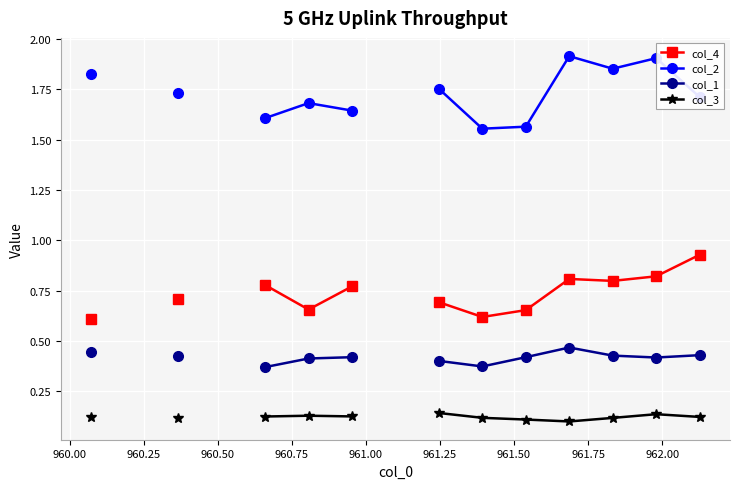

What is the greatest value displayed?

1.9